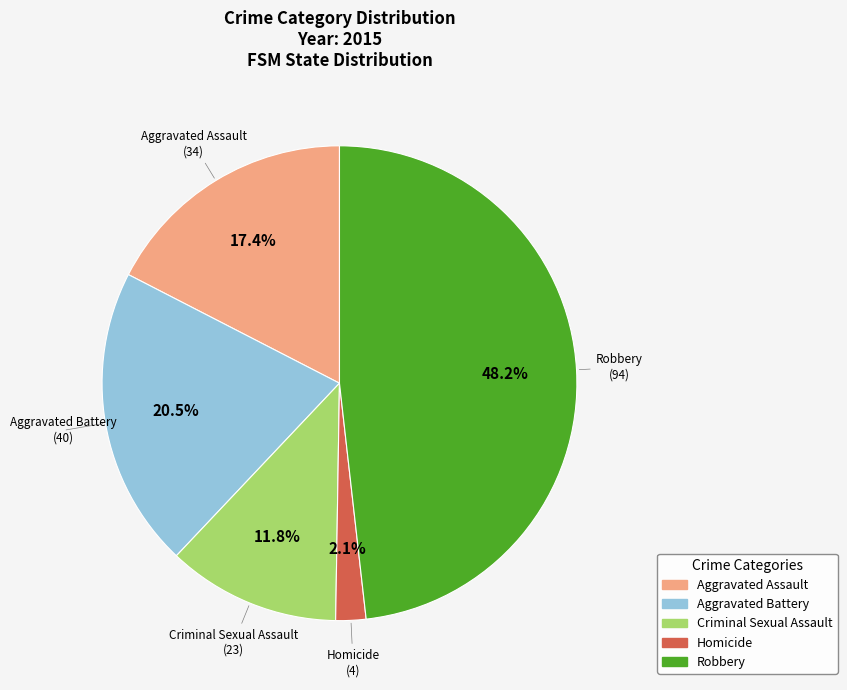

To the nearest percent, what percentage of the pie is Criminal Sexual Assault?

12%